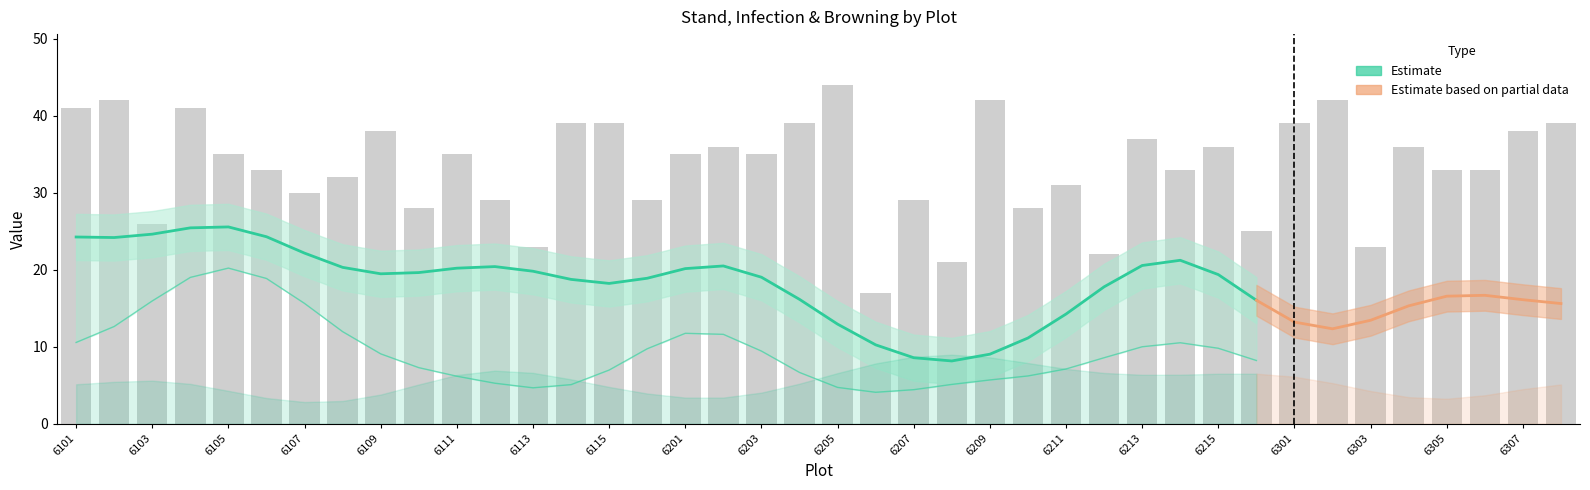

At which label does I Brow1 reach its peak?

6105